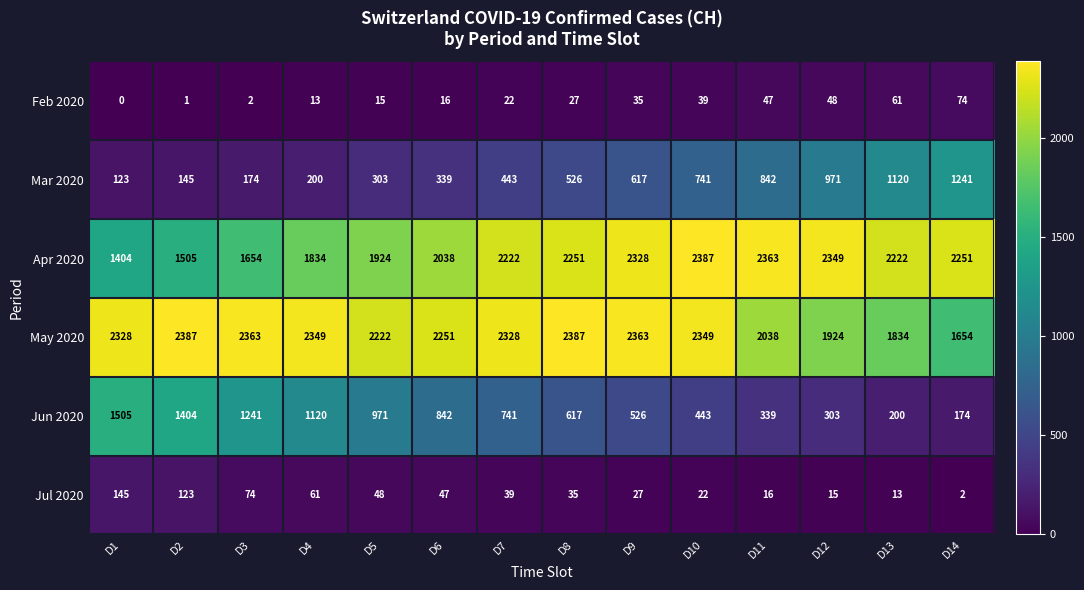

Is it true that Jul 2020 equals 145 at D1?

True